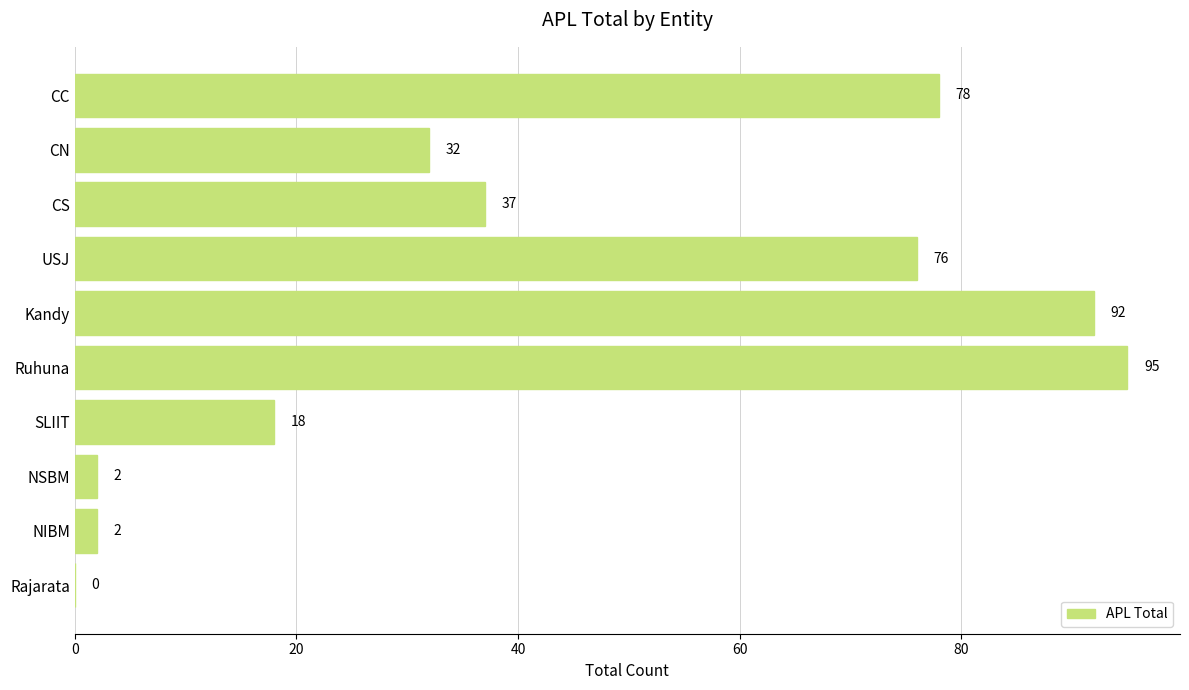

Which has a higher value, CC or Ruhuna?

Ruhuna